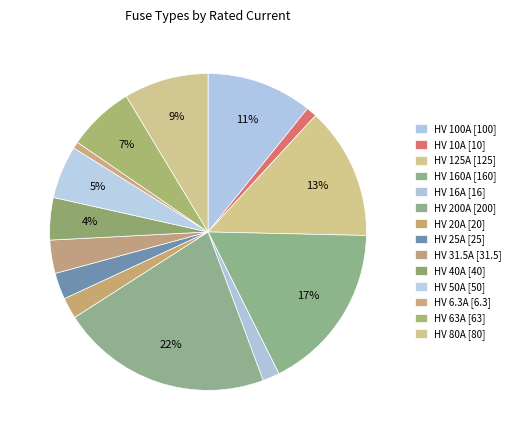

How many segments does this pie chart have?

14